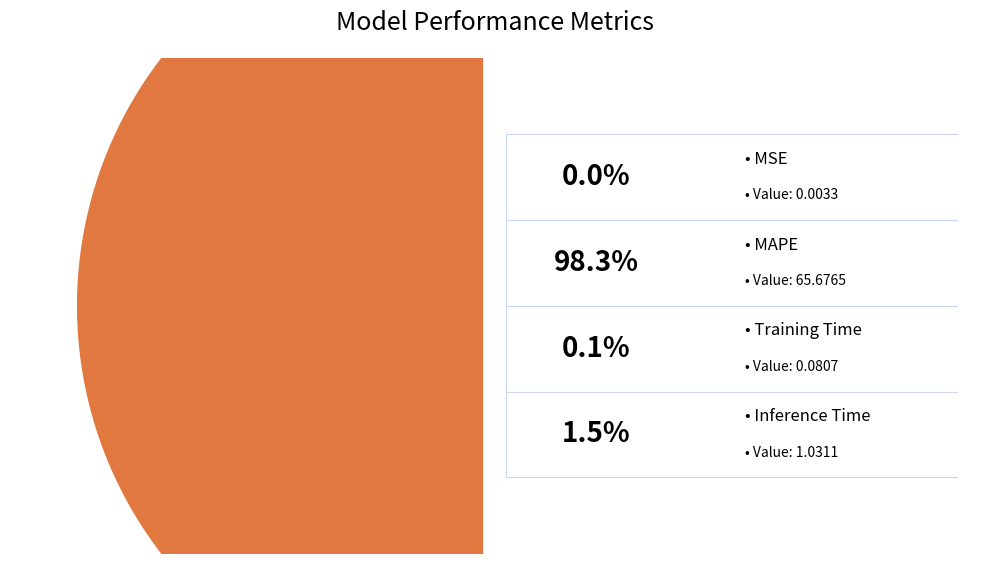

Which category has the biggest portion of the pie?

MAPE